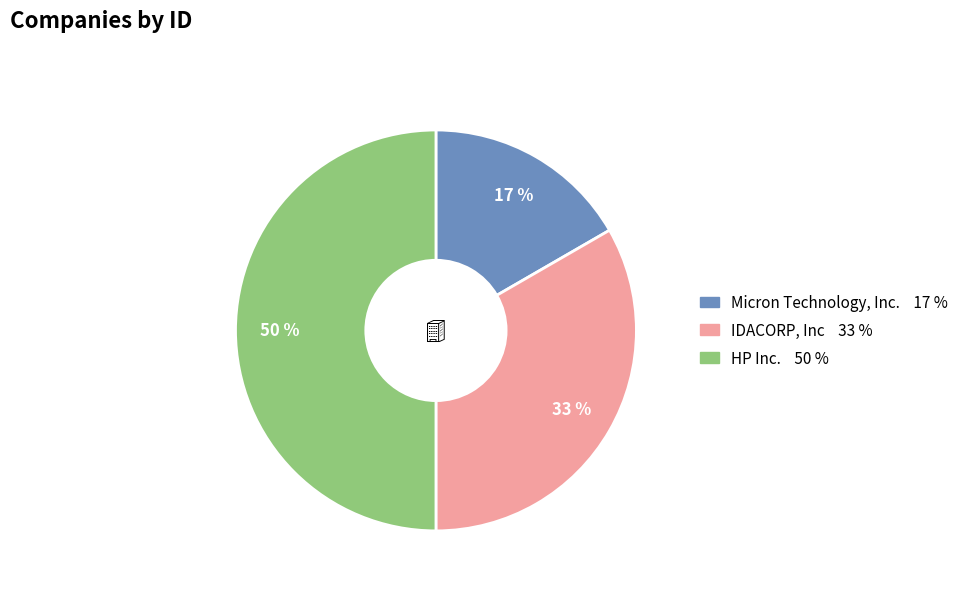

Rank the categories by value from lowest to highest.

Micron Technology, Inc., IDACORP, Inc, HP Inc.